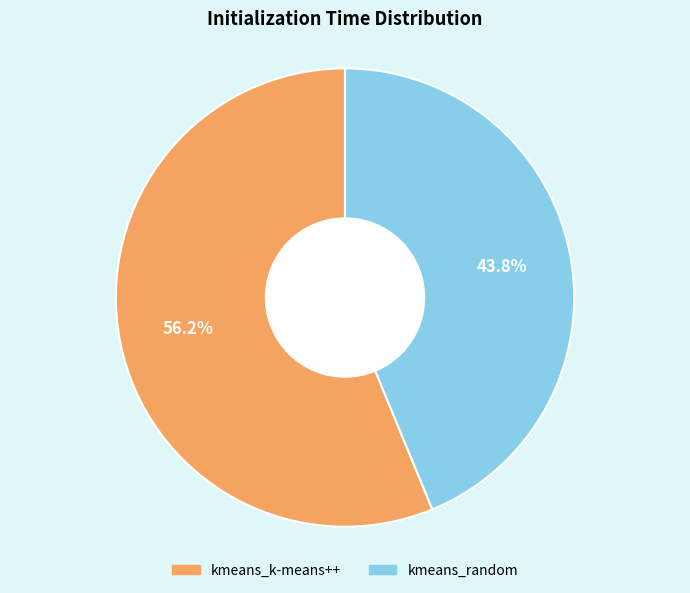

Rank the categories by value from lowest to highest.

kmeans_random, kmeans_k-means++